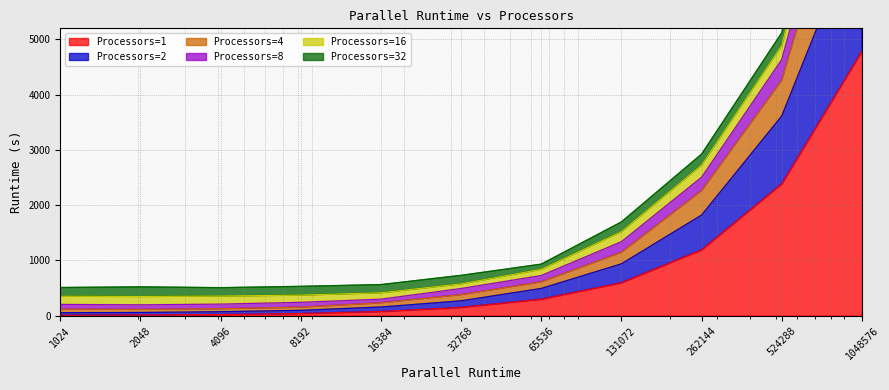

Read the 2 value at 262144.

1820